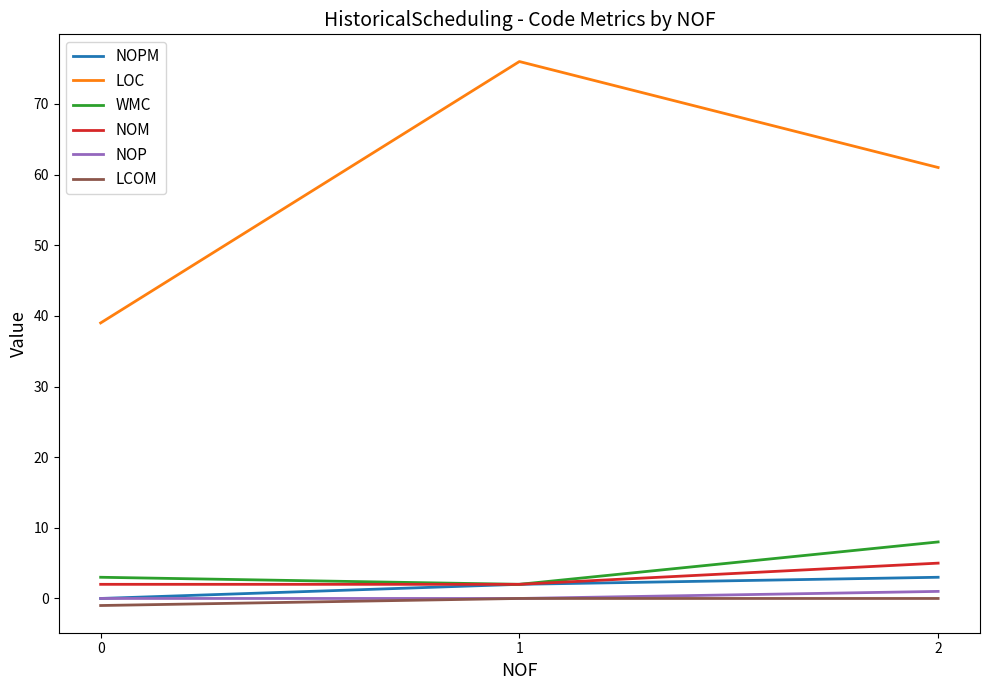

Which series changed the most between 0 and 2?

LOC